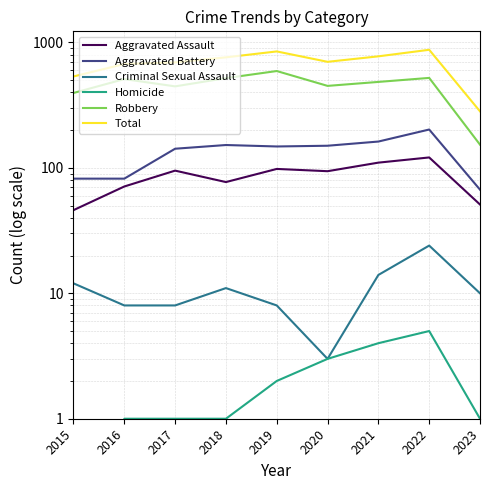

Is the value of Robbery at 2023 greater than the value of Homicide at 2022?

Yes